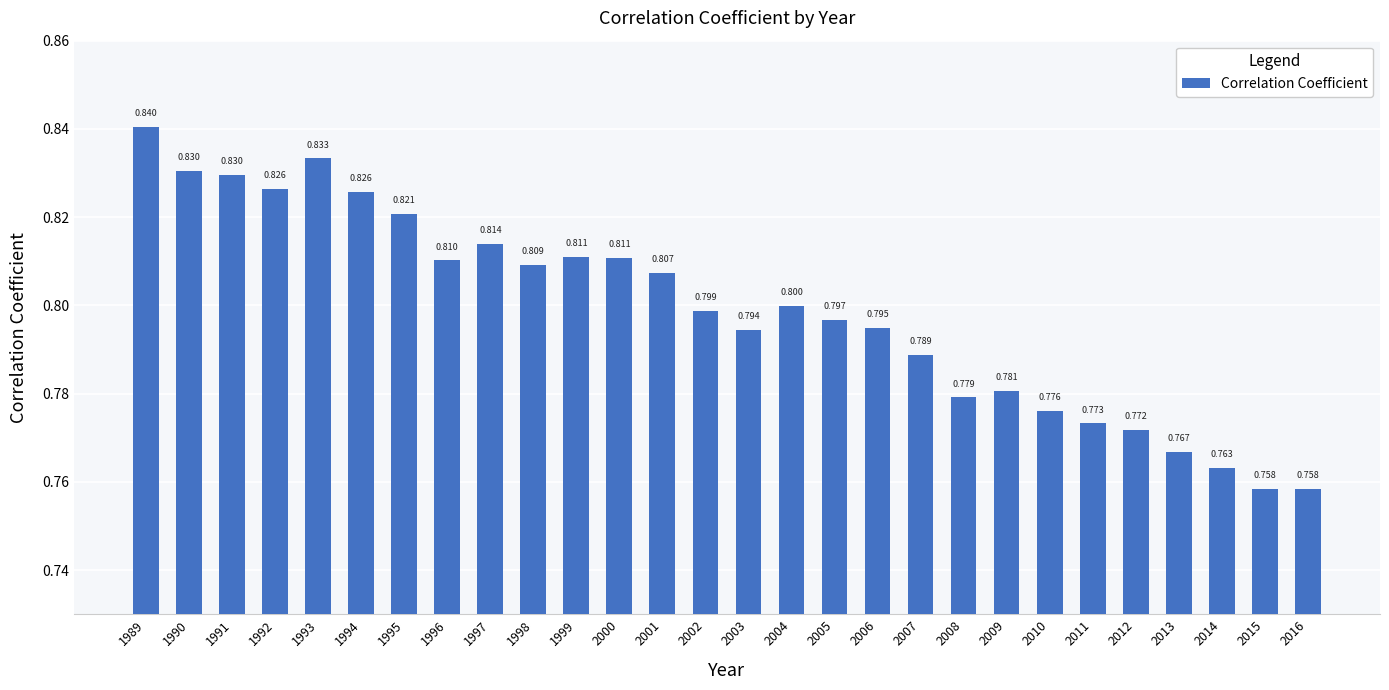

Does the chart contain any negative values?

No